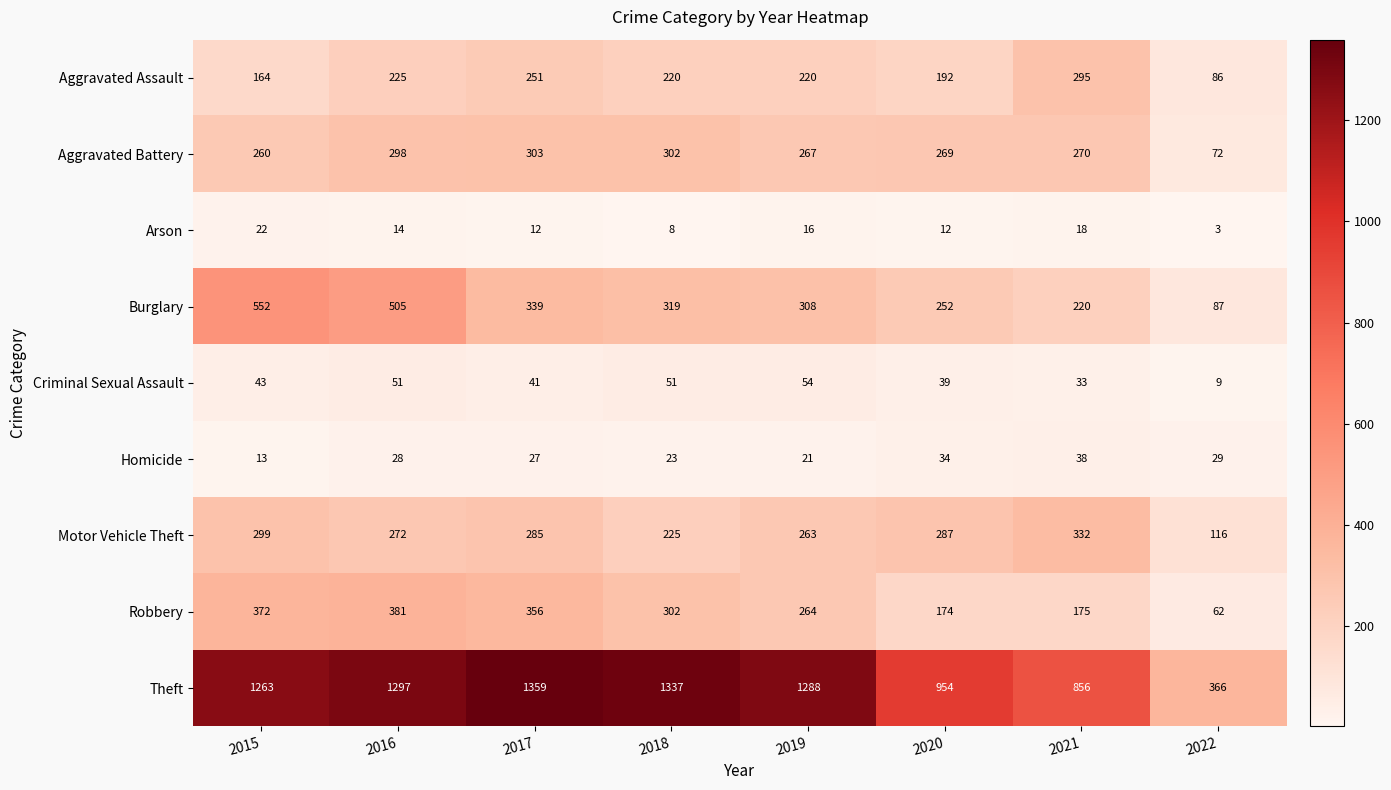

What is the greatest value displayed?

1359